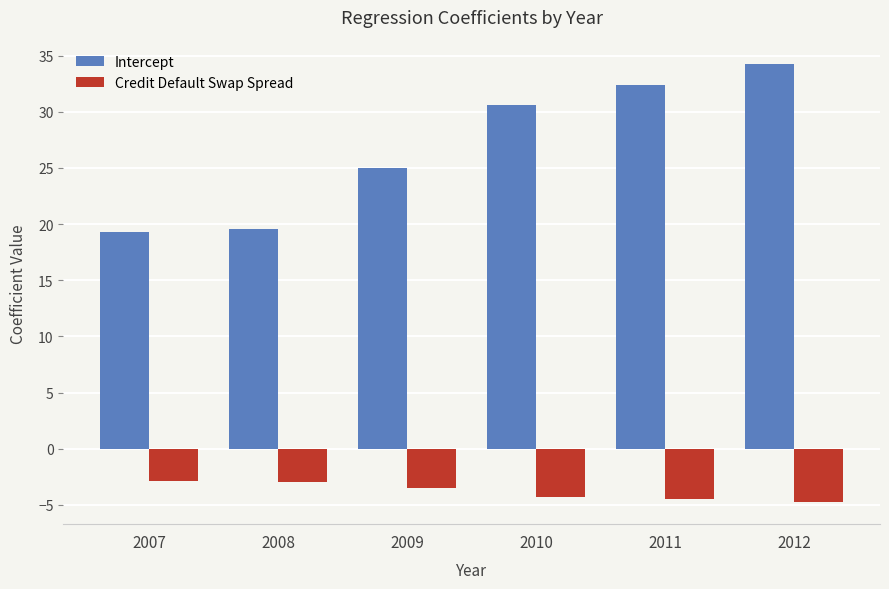

At 2010, list the series in order from largest to smallest.

Intercept, Credit Default Swap Spread